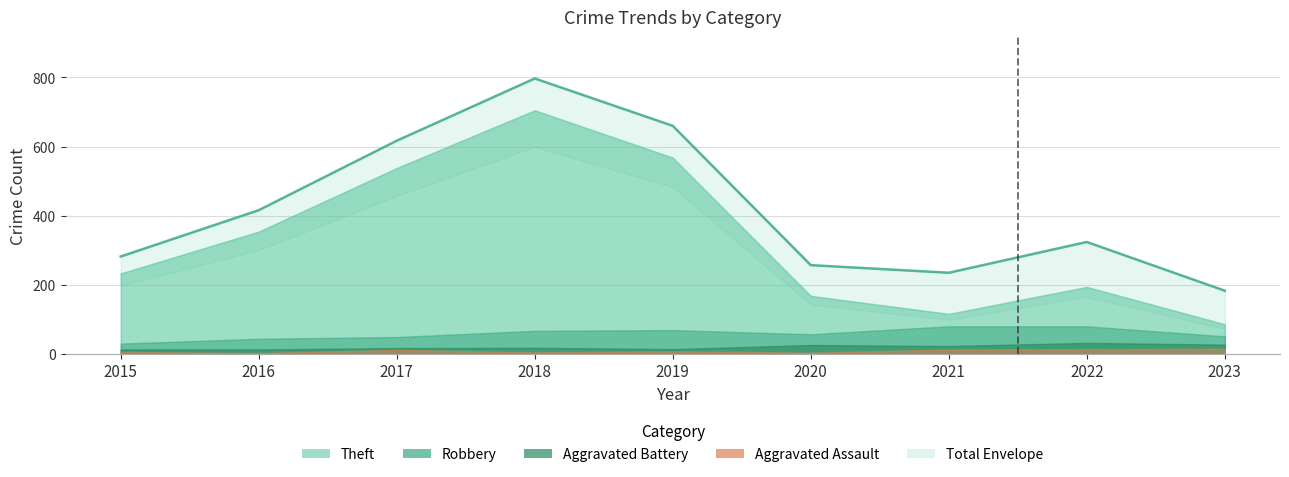

Does the chart display data point markers on the line(s)?

No